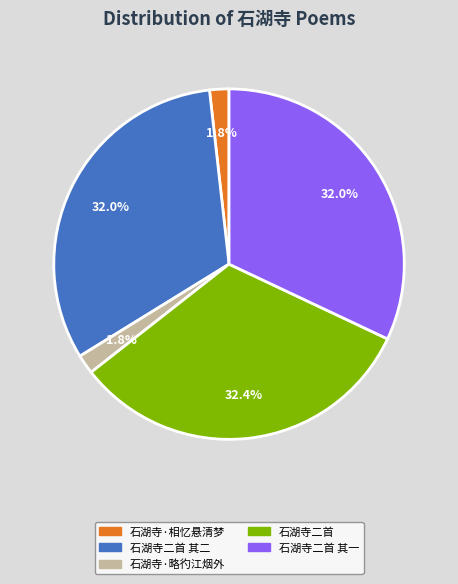

Is there any slice that represents more than half of the pie?

No